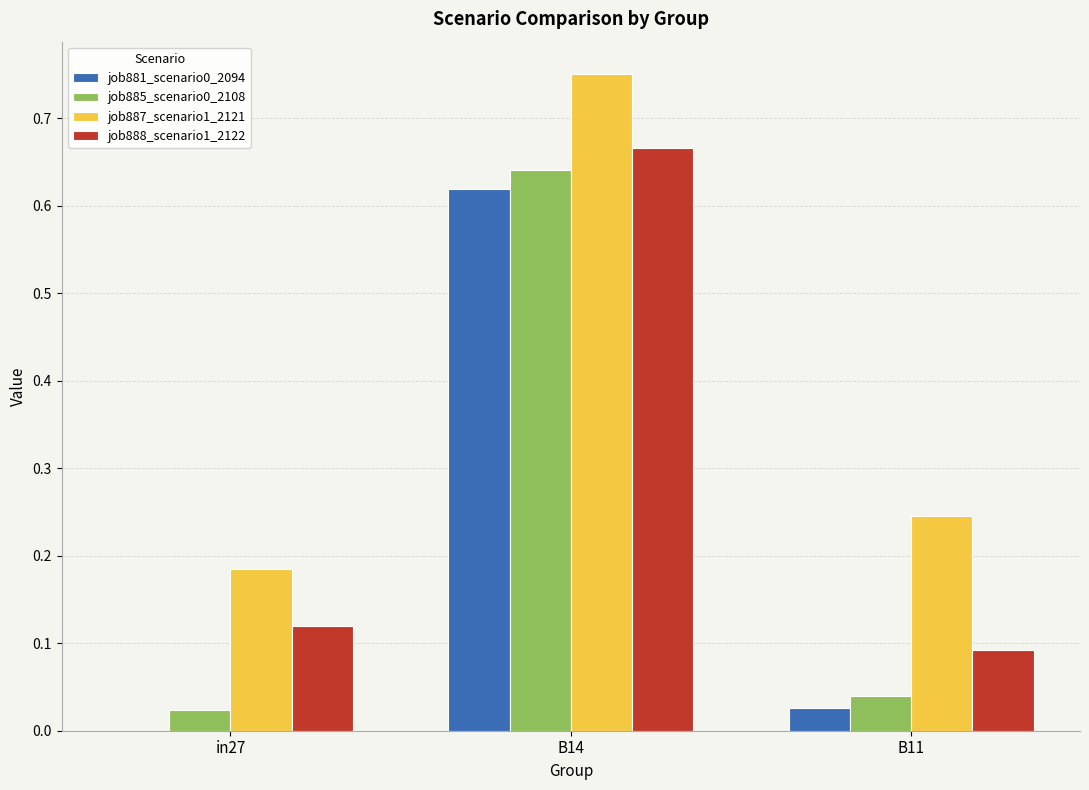

True or false: job888_scenario1_2122 has a value of 0.1 at B11.

True